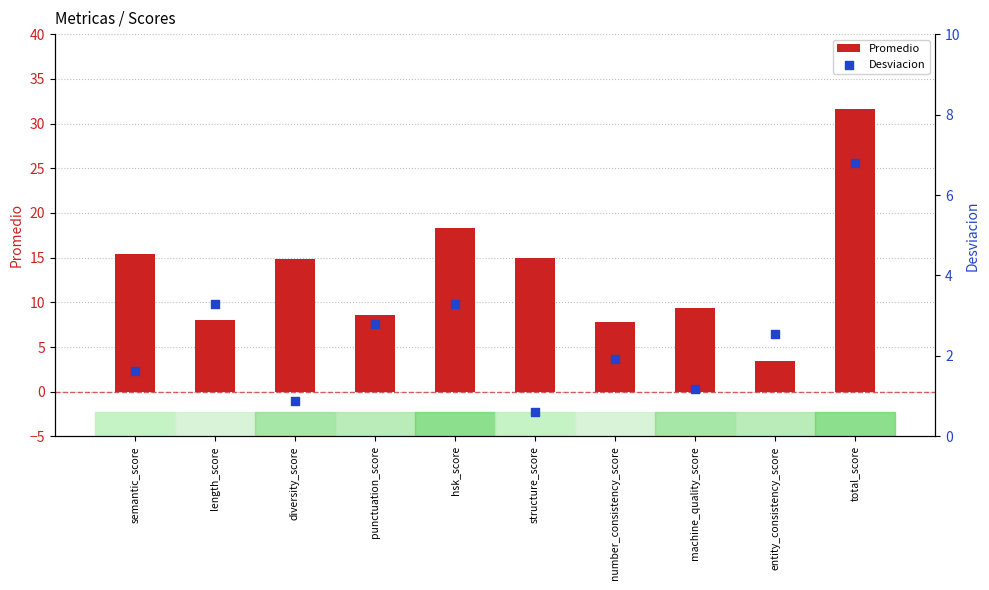

Which series has the largest total across all categories?

Promedio